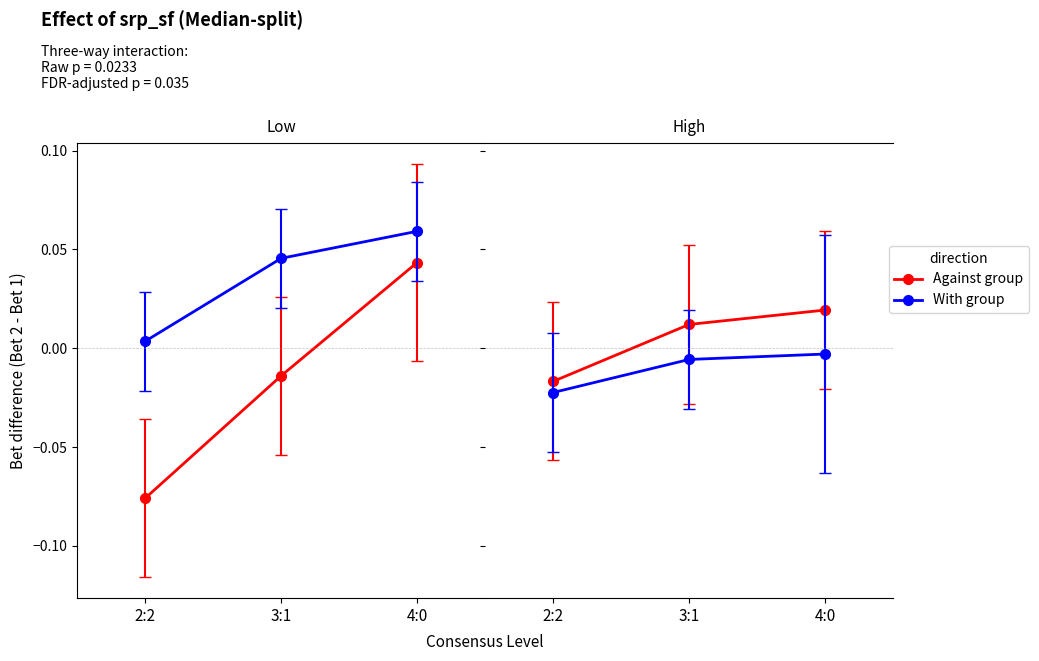

Does the chart have visible grid lines?

No